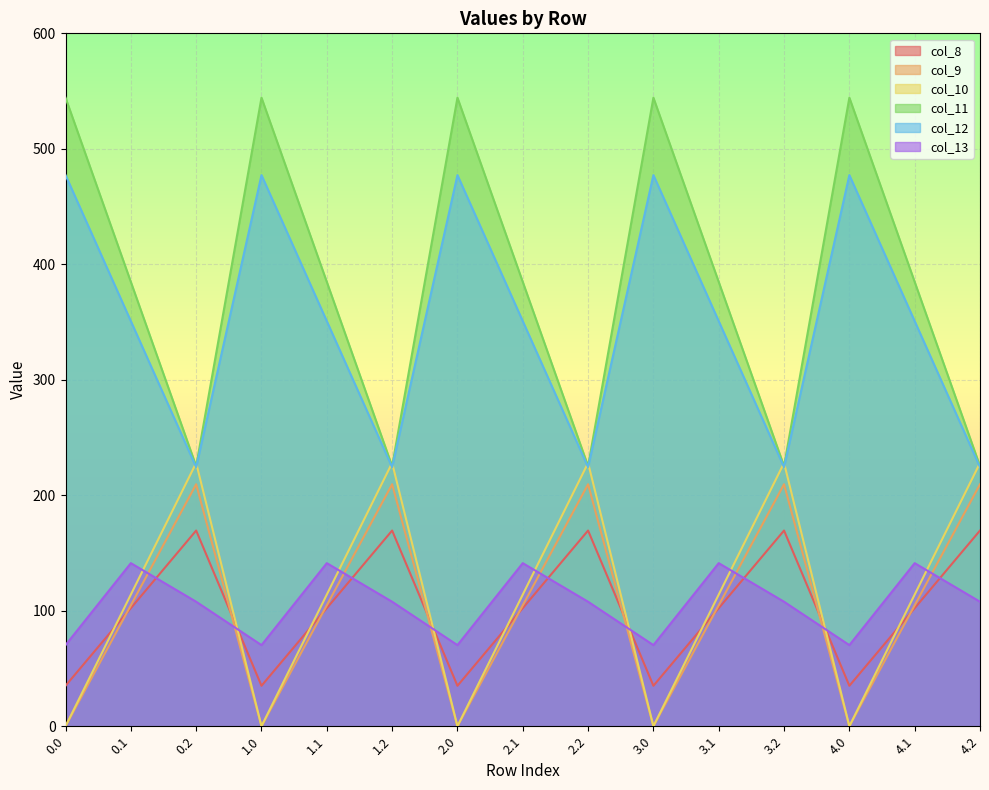

True or false: col_12 and col_13 intersect in this chart.

False